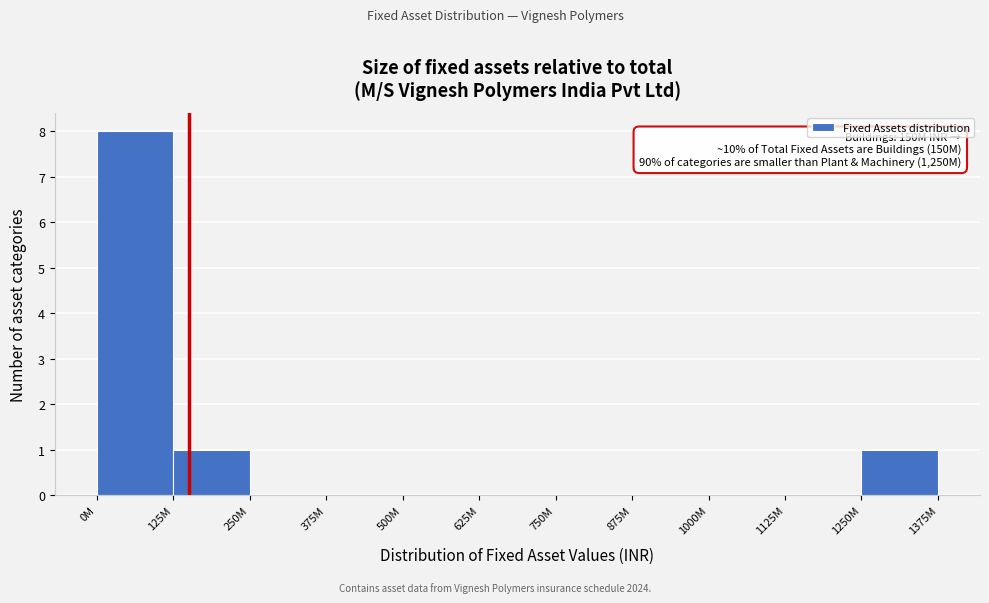

Reading left to right, what are all the values shown in this chart?

0M=8	125M=1	250M=0	375M=0	500M=0	625M=0	750M=0	875M=0	1000M=0	1125M=0	1250M=1